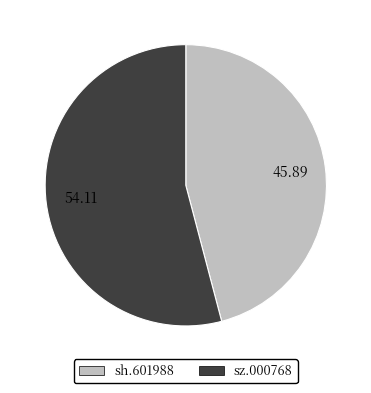

Which has a higher value, sh.601988 or sz.000768?

sz.000768